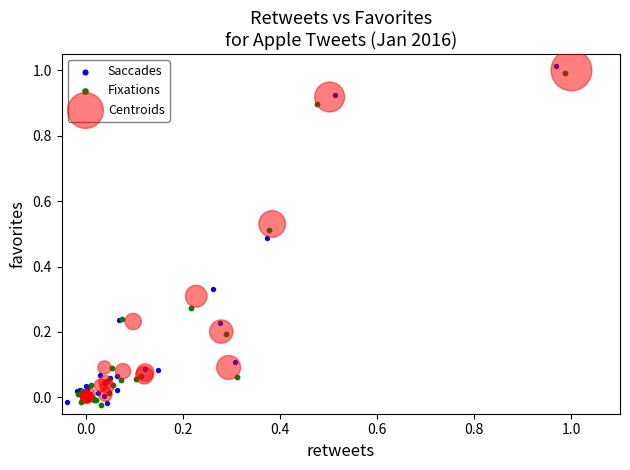

Which series contains the highest Y value?

Saccades